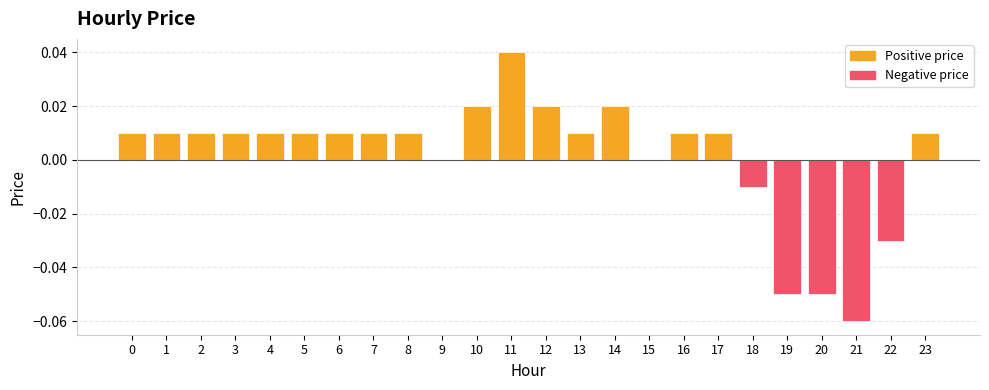

The Positive price series shows 0.0 at 13. True or false?

False